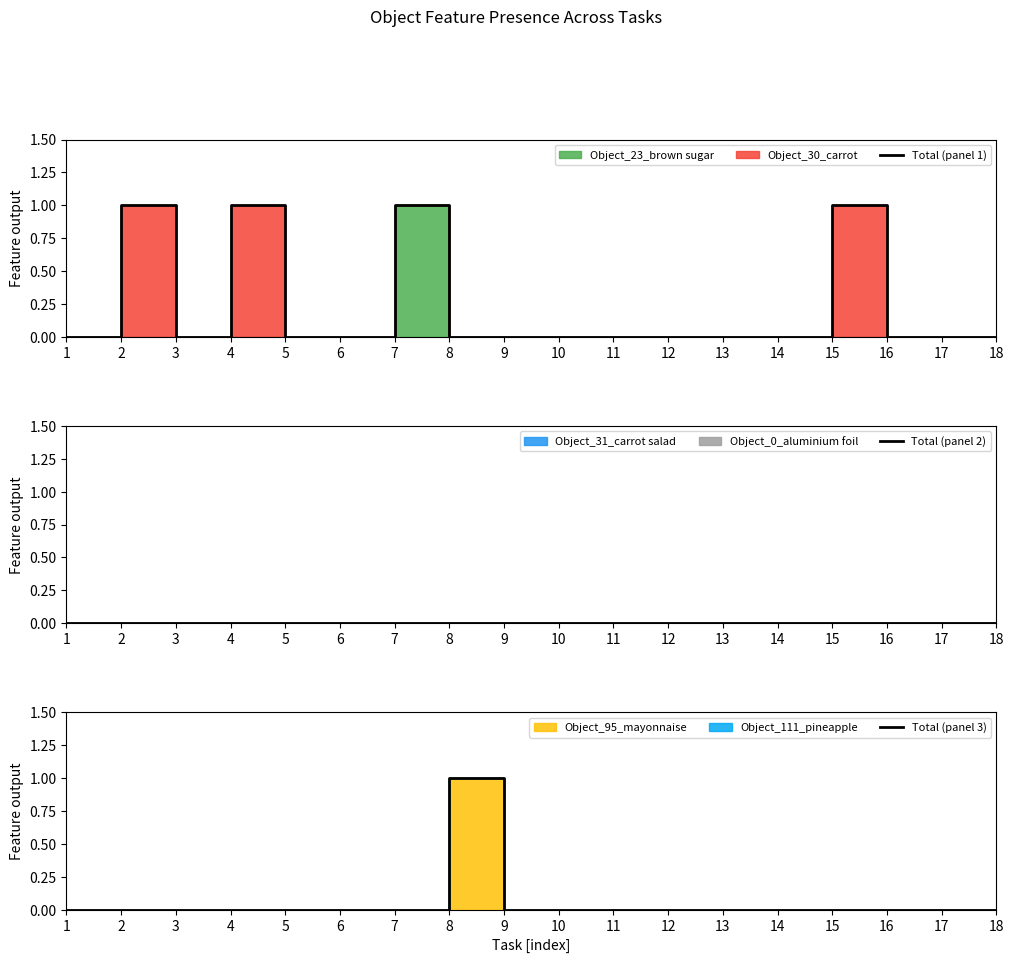

Which series has the largest total across all categories?

Total (panel 1)